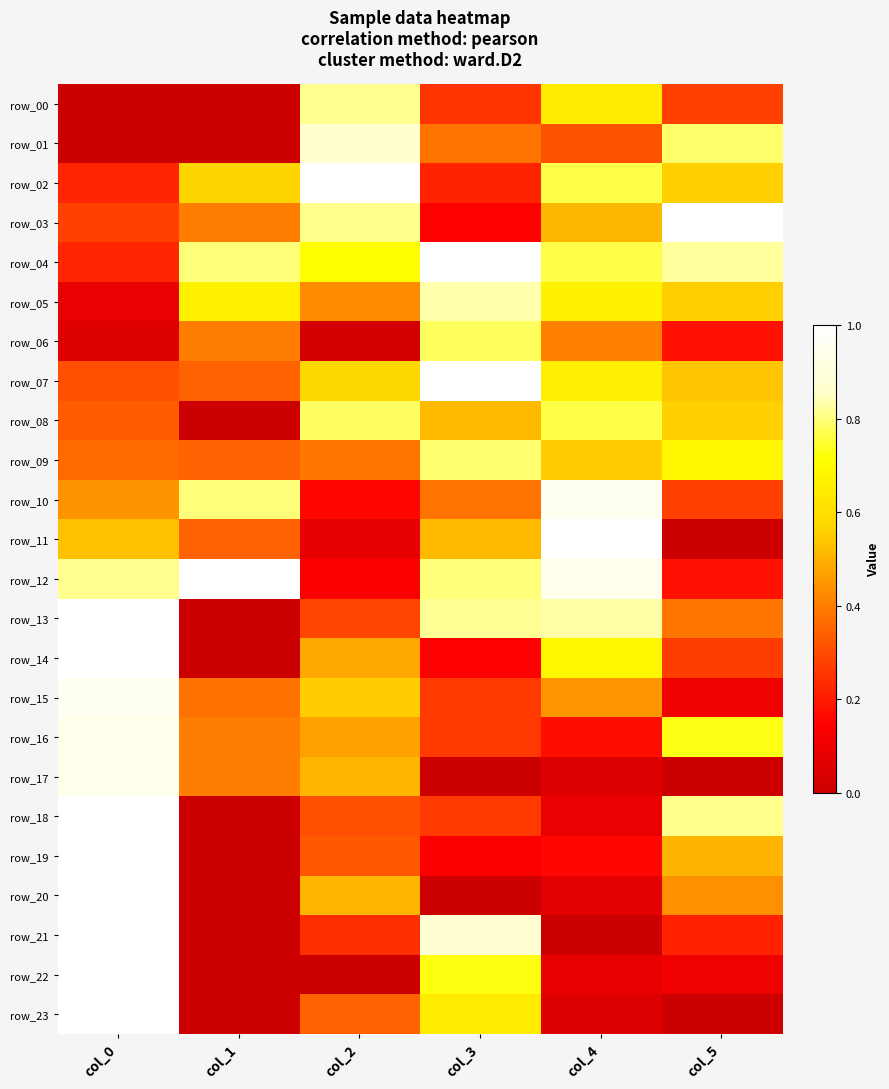

What is the spread (max minus min) of values at col_4?

1.0